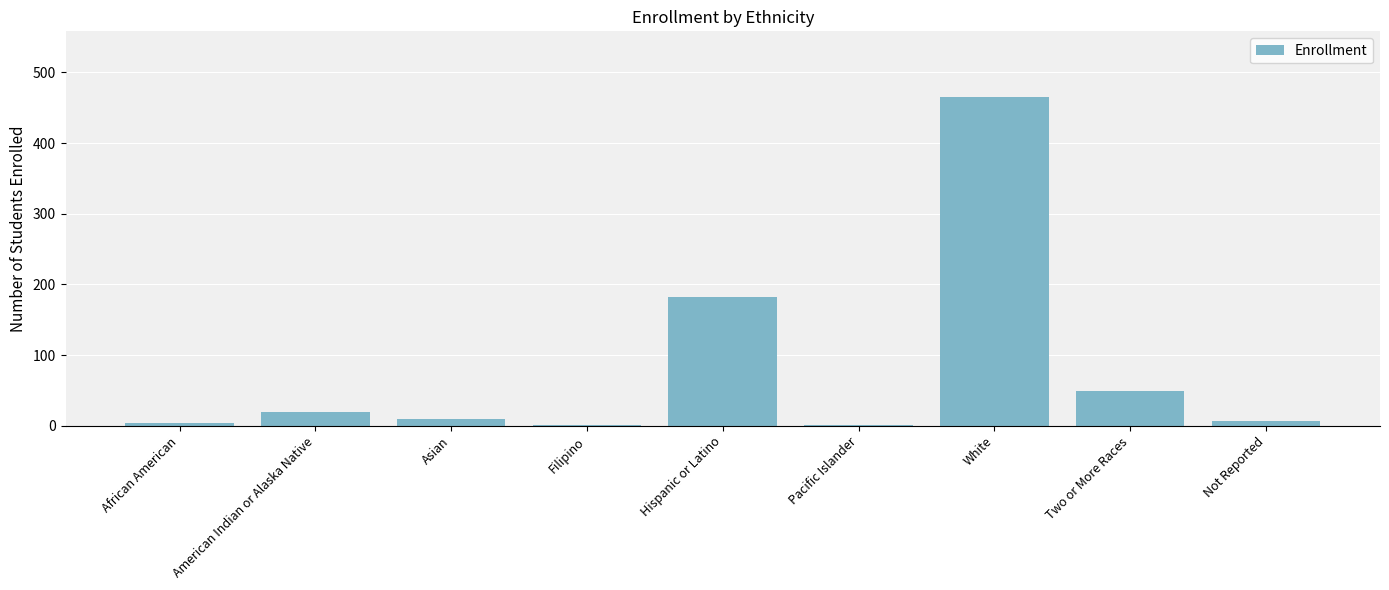

Between White and Two or More Races, which is larger?

White